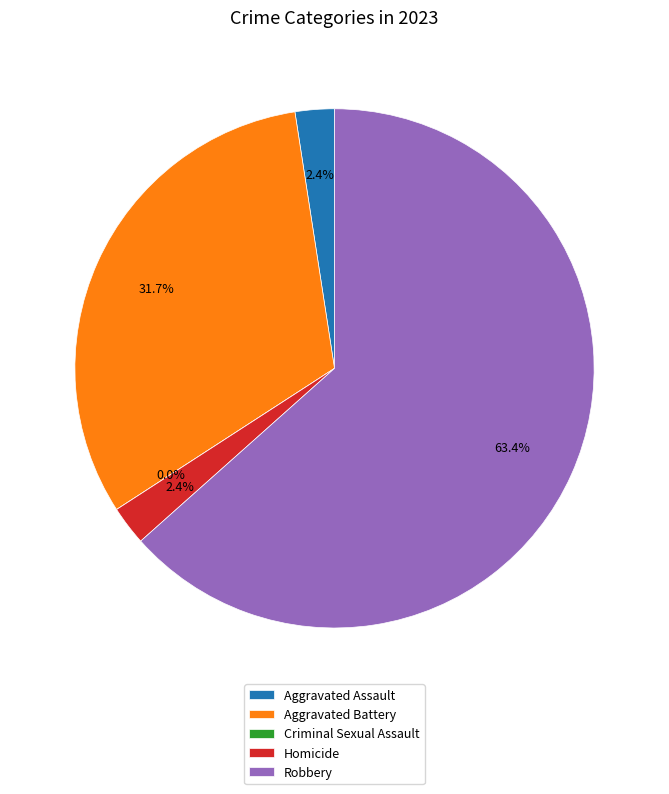

Does Robbery account for over 50% of the chart?

Yes